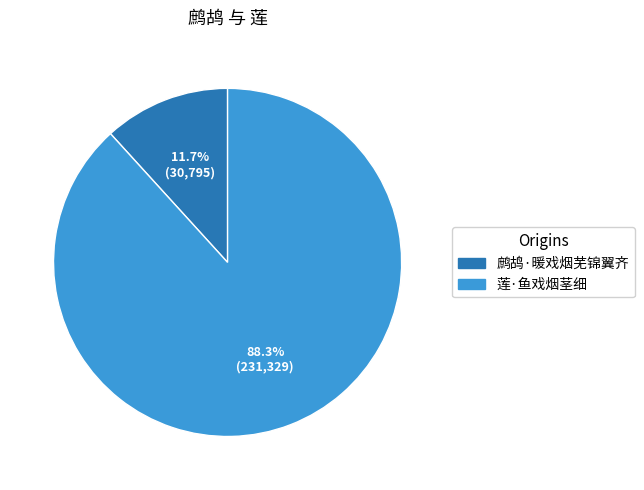

Is it true that 鹧鸪·暖戏烟芜锦翼齐 is 24% of the pie?

False